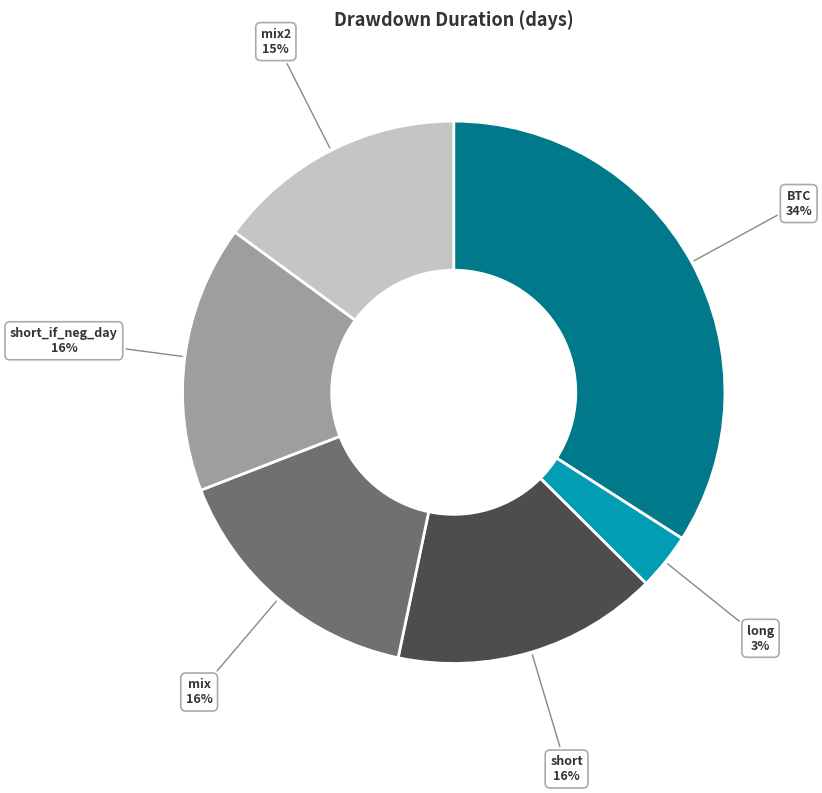

Combined, do short_if_neg_day and mix account for over 50%?

No